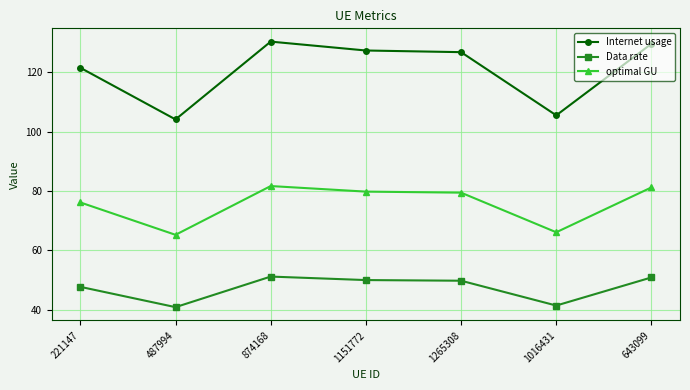

How many lines are shown in the chart?

3